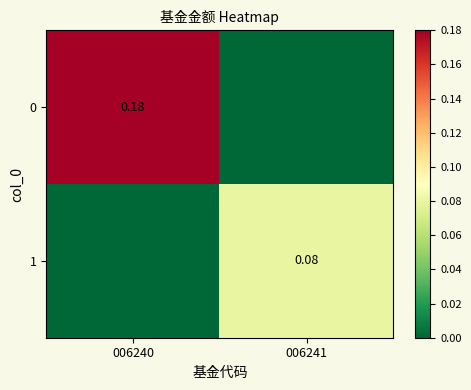

True or false: 0 has a value of 0.1 at 006241.

False